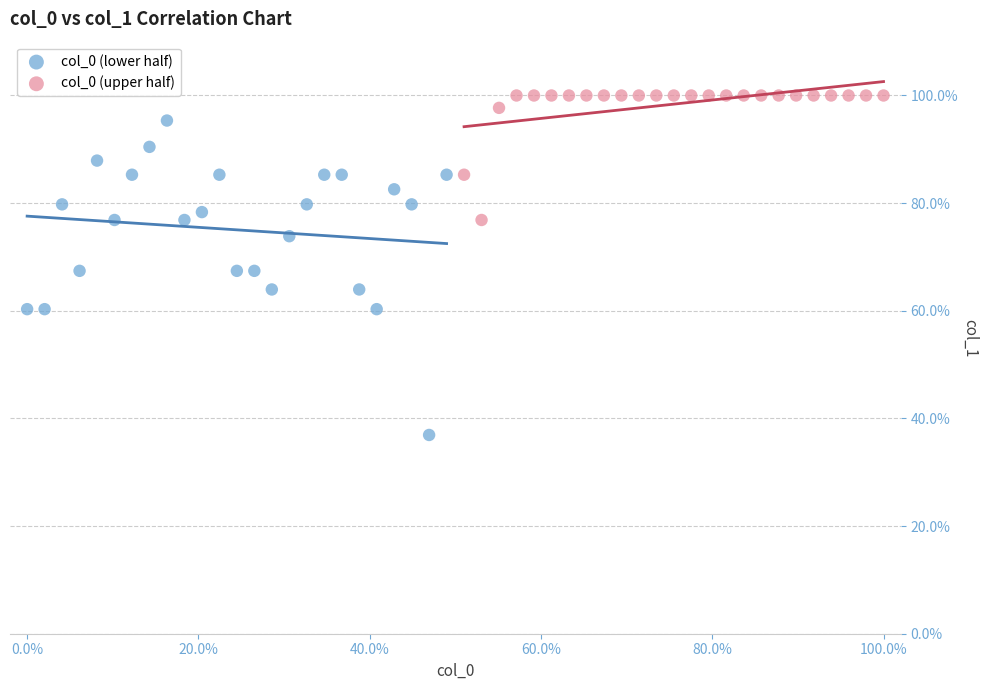

Which series reaches the maximum Y coordinate?

col_0 (upper half)